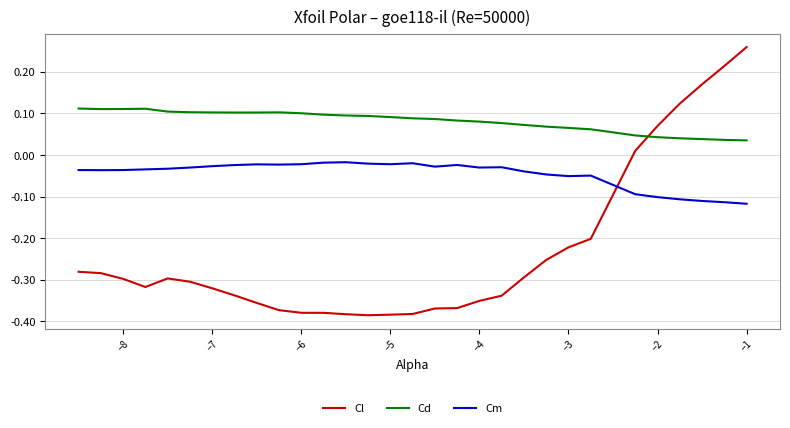

What is the difference between the second highest and minimum values in the Cl series?

0.6